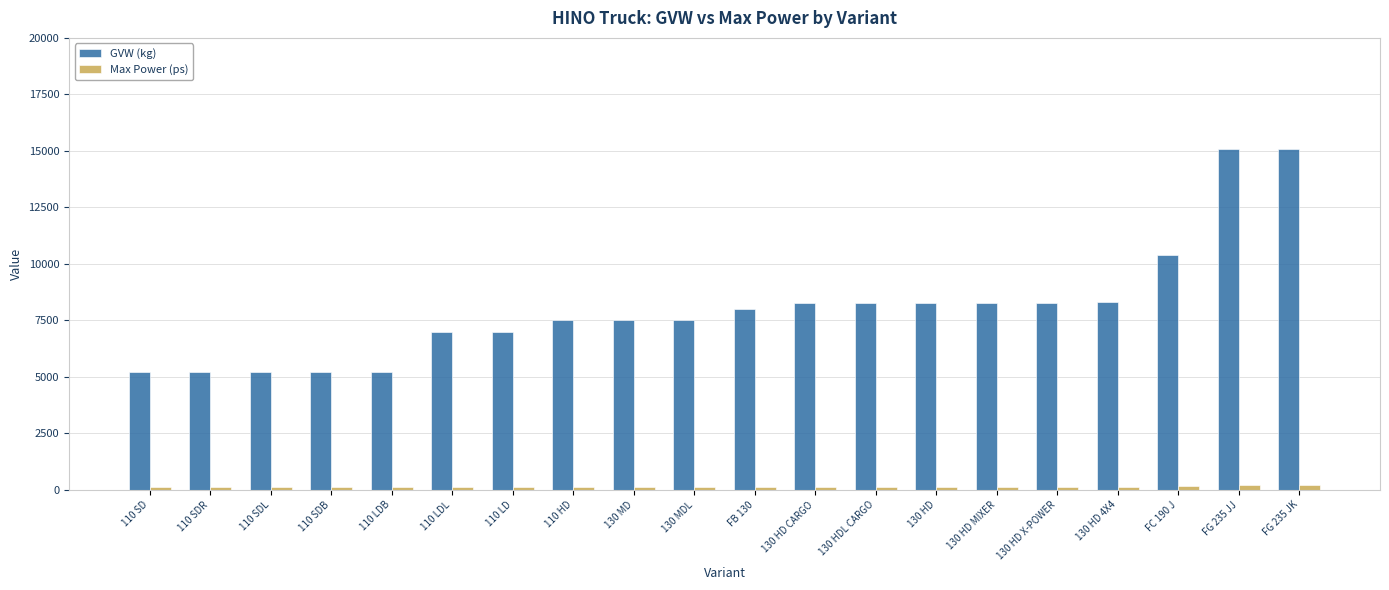

Rank the series by their maximum value, from lowest to highest.

Max Power (ps), GVW (kg)